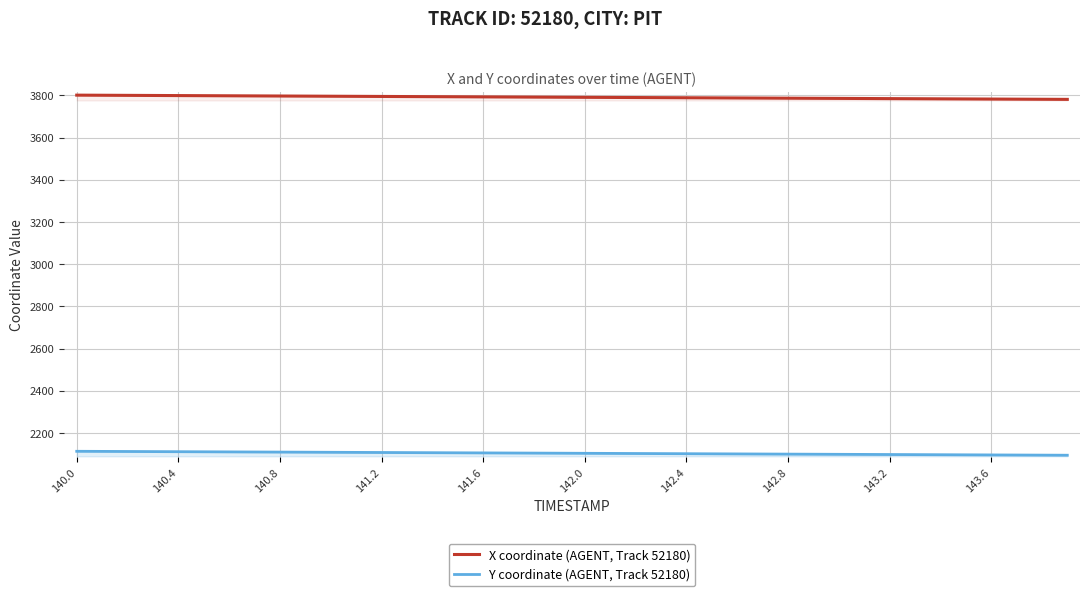

What is the lowest value of the Y coordinate (AGENT, Track 52180) series?

2094.3